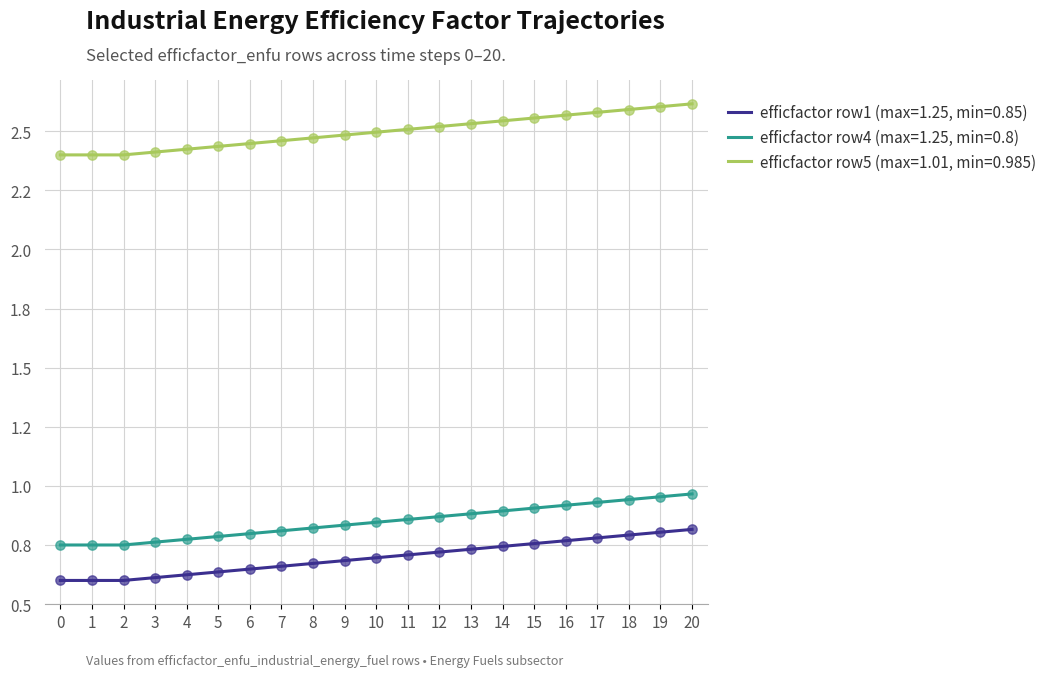

What are all the series names shown in the legend?

efficfactor row1 (max=1.25, min=0.85), efficfactor row4 (max=1.25, min=0.8), efficfactor row5 (max=1.01, min=0.985)